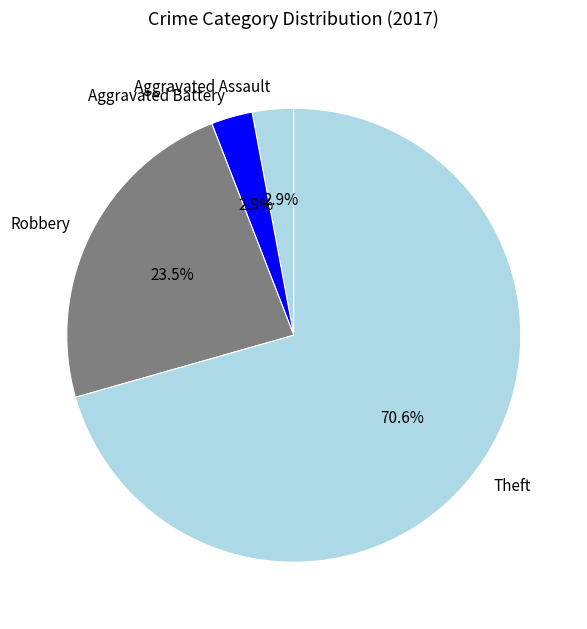

Does Theft account for over 50% of the chart?

Yes